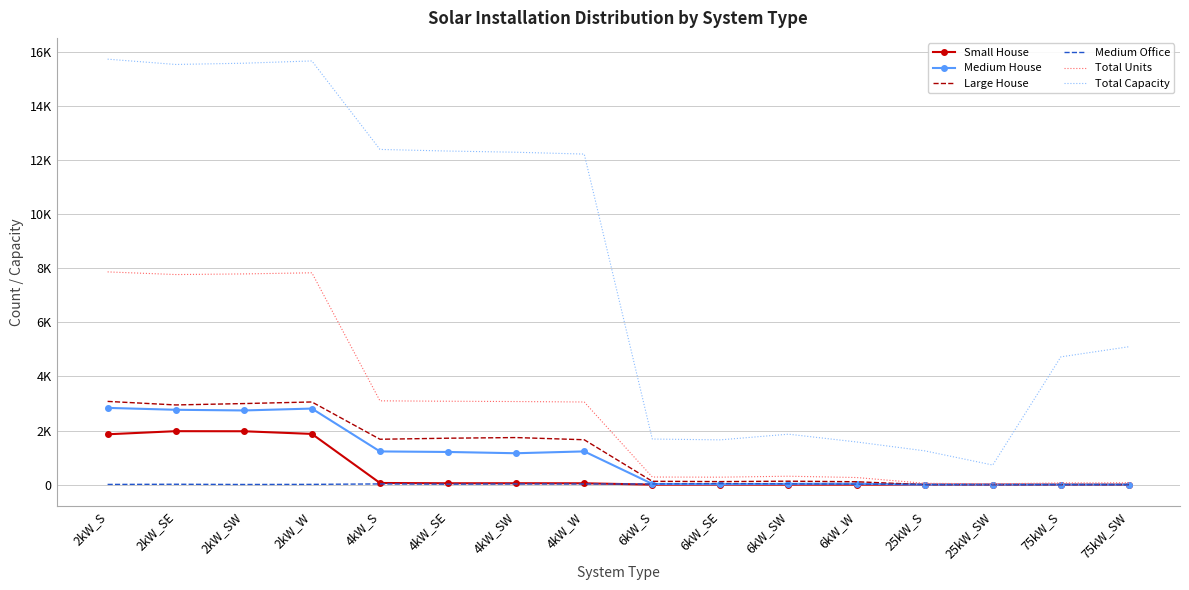

What position from the left is 2kW_SE?

2